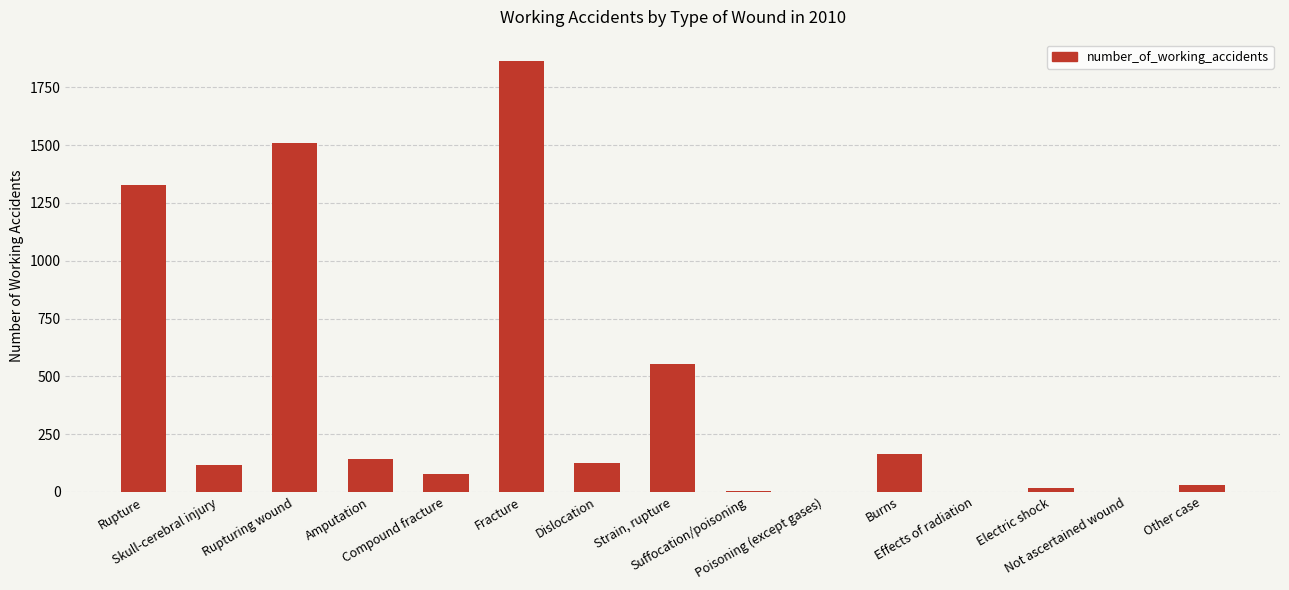

Are the bars grouped side by side (vs. stacked)?

No